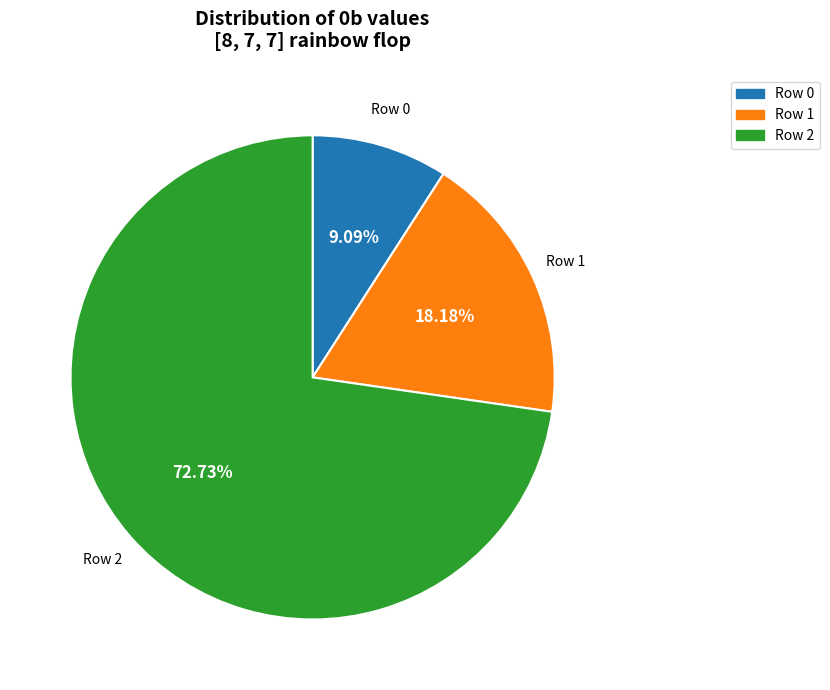

The Row 1 slice represents 10% of the pie. True or false?

False